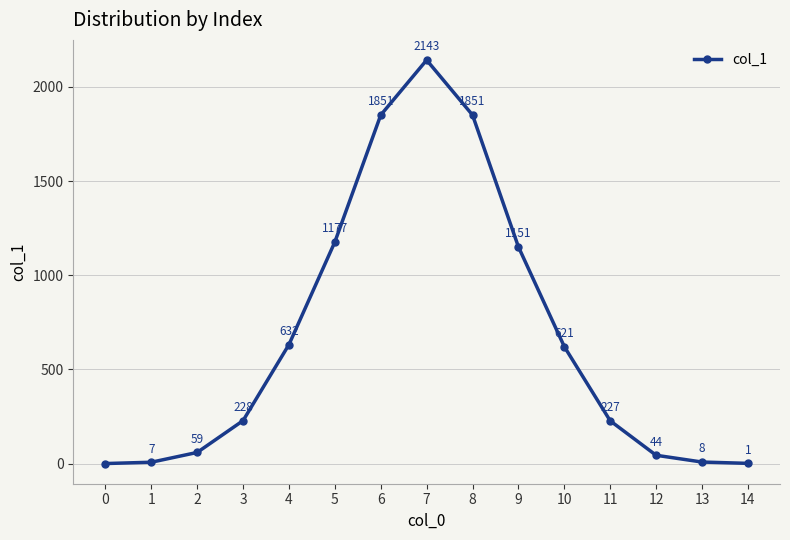

What is the value of the 15th point from the left?

1